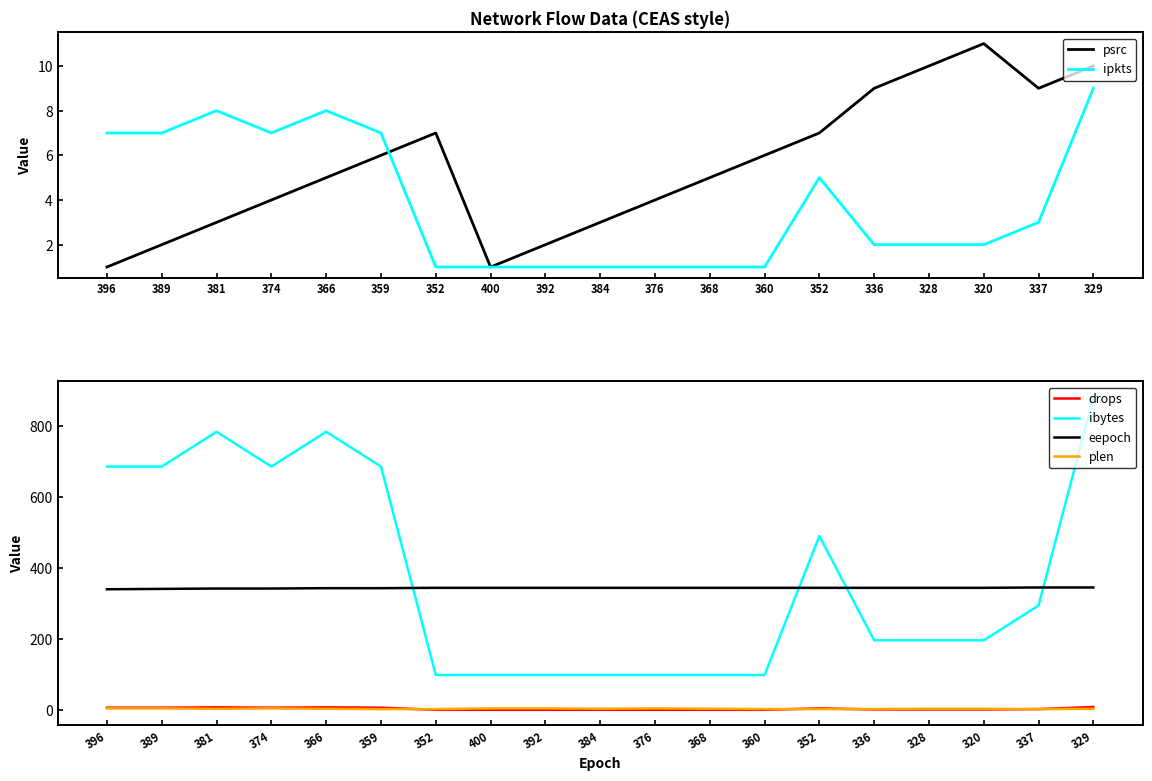

Reading right to left, extract all data points from this chart.

psrc: 329=10	337=9	320=11	328=10	336=9	352=7	360=6	368=5	376=4	384=3	392=2	400=1	352=7	359=6	366=5	374=4	381=3	389=2	396=1
ipkts: 329=9	337=3	320=2	328=2	336=2	352=5	360=1	368=1	376=1	384=1	392=1	400=1	352=1	359=7	366=8	374=7	381=8	389=7	396=7
drops: 329=8	337=2	320=1	328=1	336=1	352=4	360=0	368=0	376=0	384=0	392=0	400=0	352=0	359=6	366=7	374=6	381=7	389=6	396=6
ibytes: 329=882	337=294	320=196	328=196	336=196	352=490	360=98	368=98	376=98	384=98	392=98	400=98	352=98	359=686	366=784	374=686	381=784	389=686	396=686
eepoch: 329=345	337=345	320=344	328=344	336=344	352=344	360=344	368=344	376=344	384=344	392=344	400=344	352=344	359=343	366=343	374=342	381=342	389=341	396=340
plen: 329=3	337=2	320=3	328=3	336=2	352=2	360=2	368=3	376=4	384=3	392=4	400=4	352=2	359=2	366=3	374=4	381=3	389=4	396=4